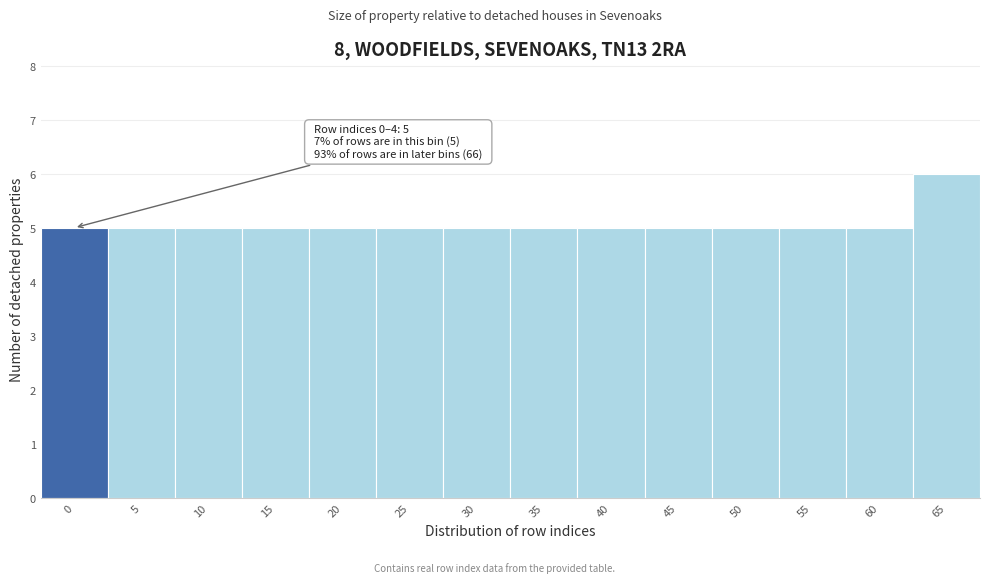

Reading right to left, what are all the values shown in this chart?

6	5	5	5	5	5	5	5	5	5	5	5	5	5